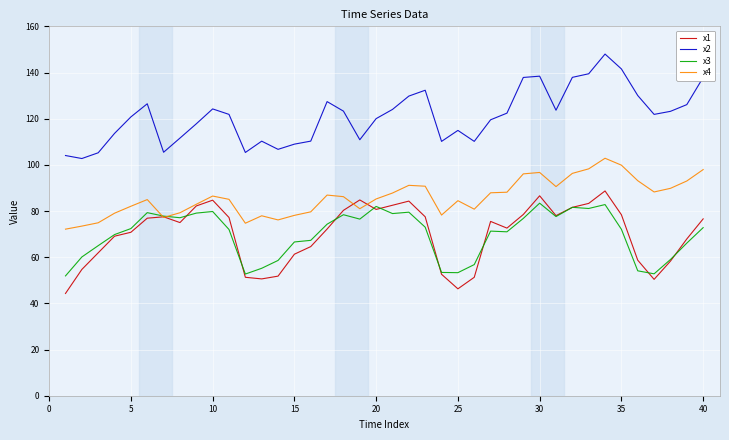

Which series has the largest total across all categories?

x2